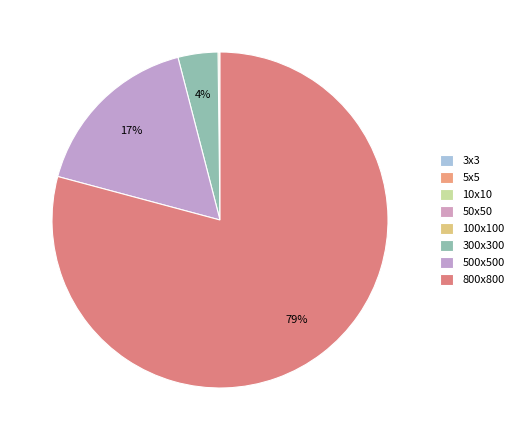

What percentage is the 800х800 slice, to the nearest percent?

79%